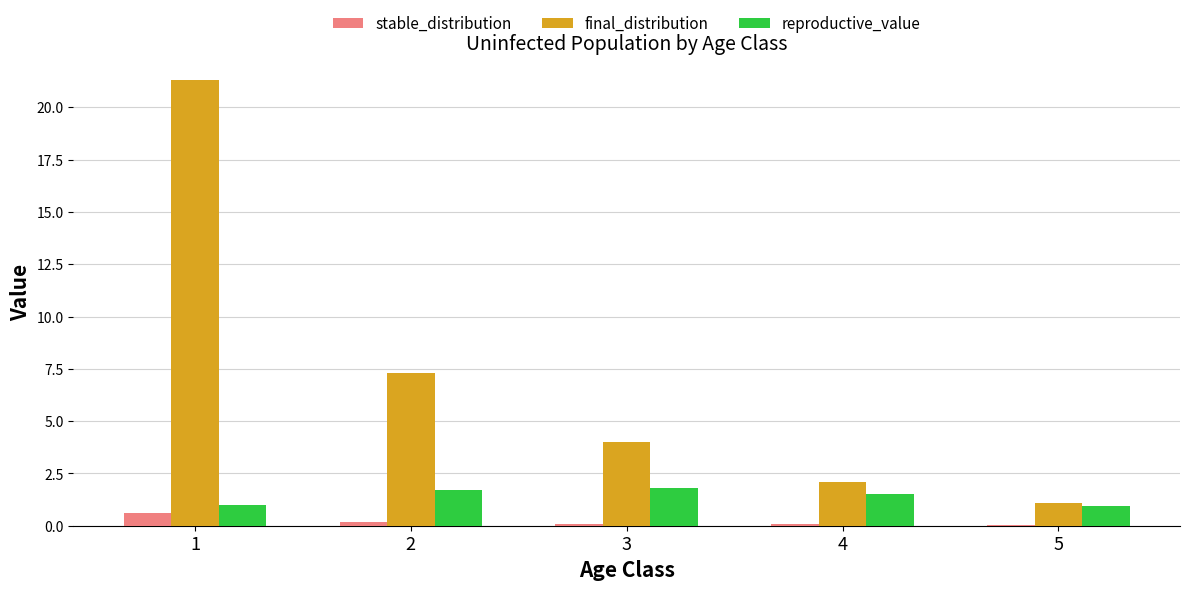

Between 3 and 5, which series saw the biggest shift?

final_distribution